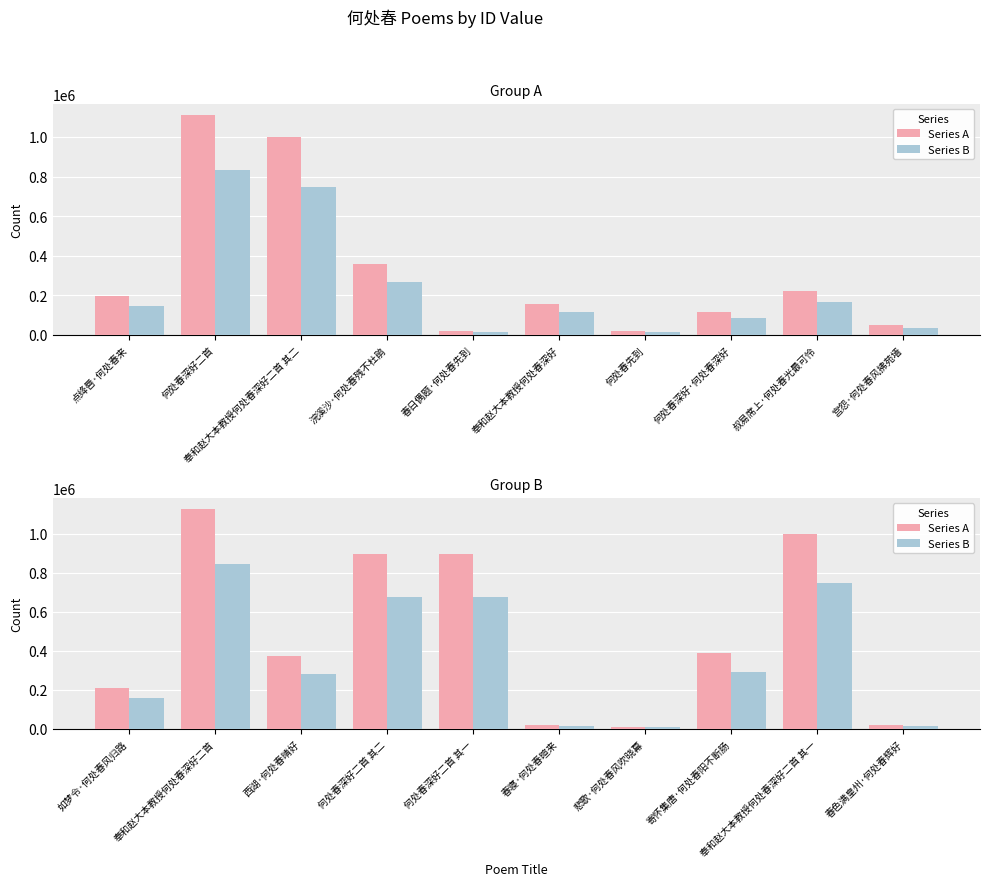

The Series A series shows 646025.5 at 奉和赵大本教授何处春深好二首 其一. True or false?

False